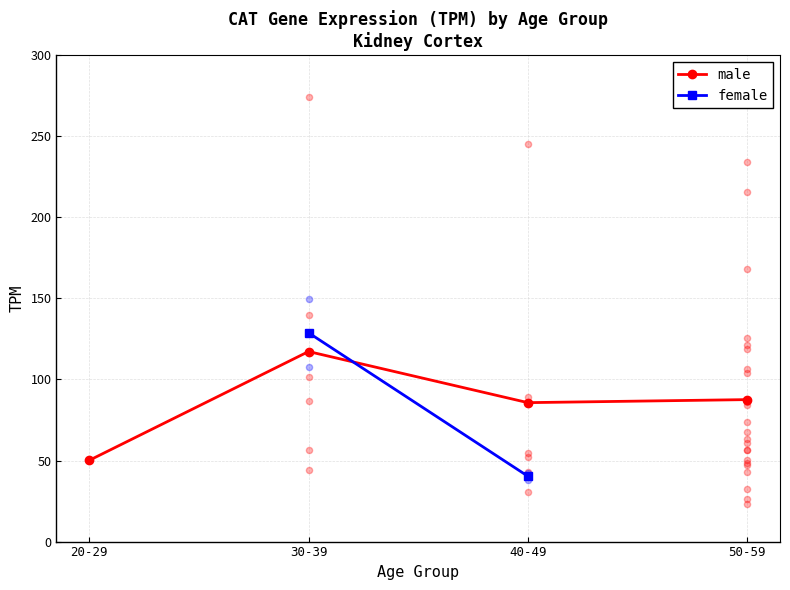

At how many categories does at least one series exceed 81?

3